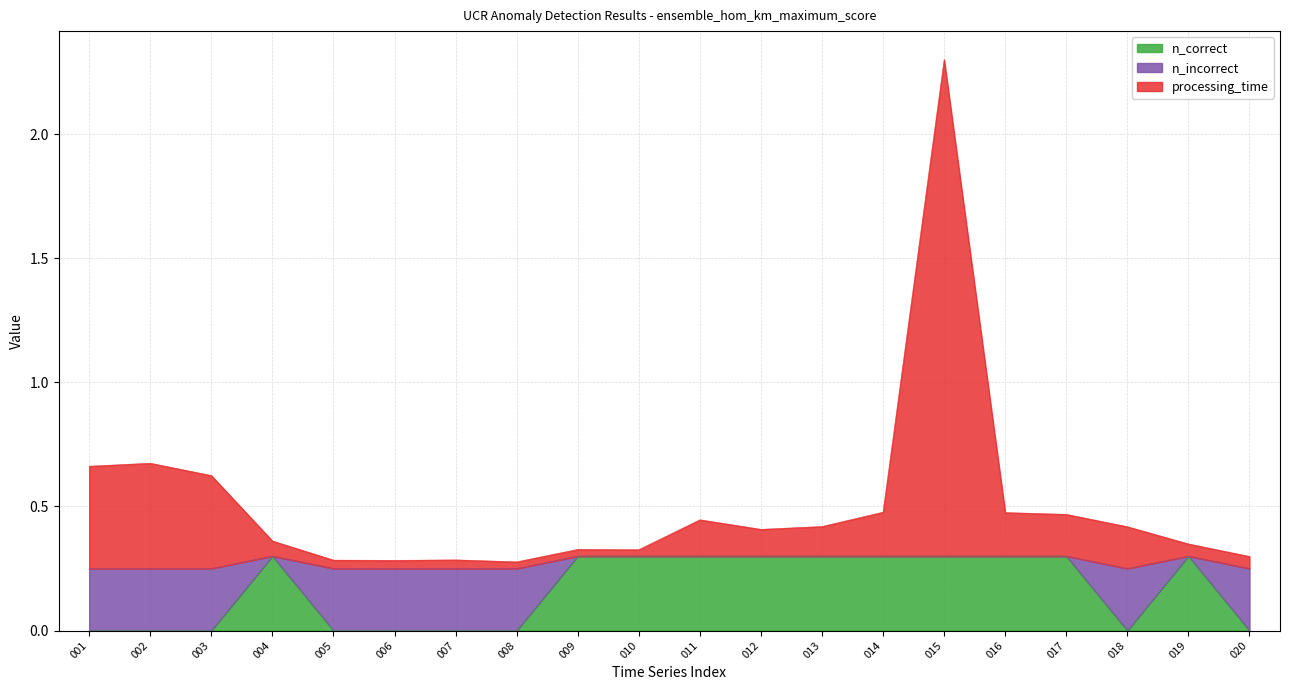

What is the total value across all series at 020?

0.3